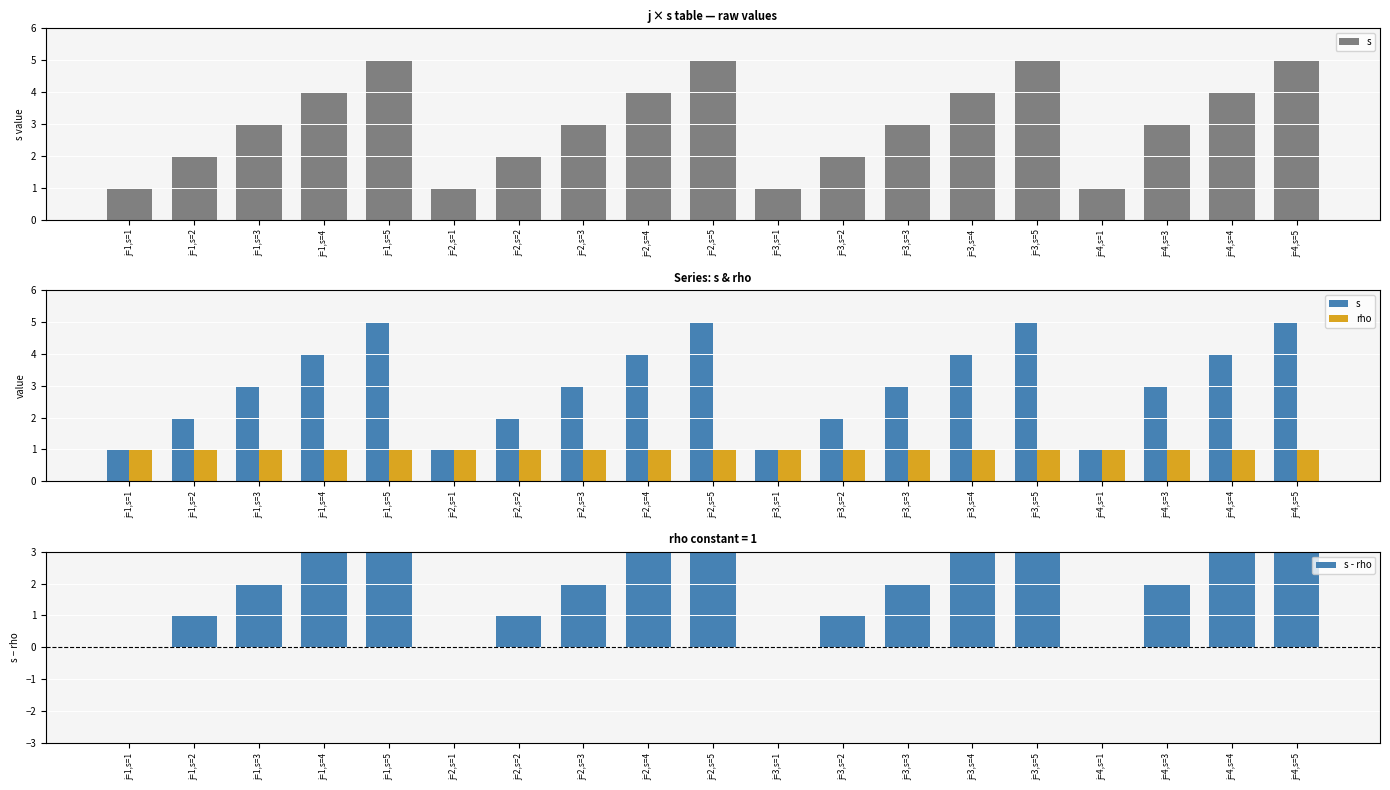

List the labels in order of s - rho value, smallest first.

j=1,s=1, j=2,s=1, j=3,s=1, j=4,s=1, j=1,s=2, j=2,s=2, j=3,s=2, j=1,s=3, j=2,s=3, j=3,s=3, j=4,s=3, j=1,s=4, j=2,s=4, j=3,s=4, j=4,s=4, j=1,s=5, j=2,s=5, j=3,s=5, j=4,s=5